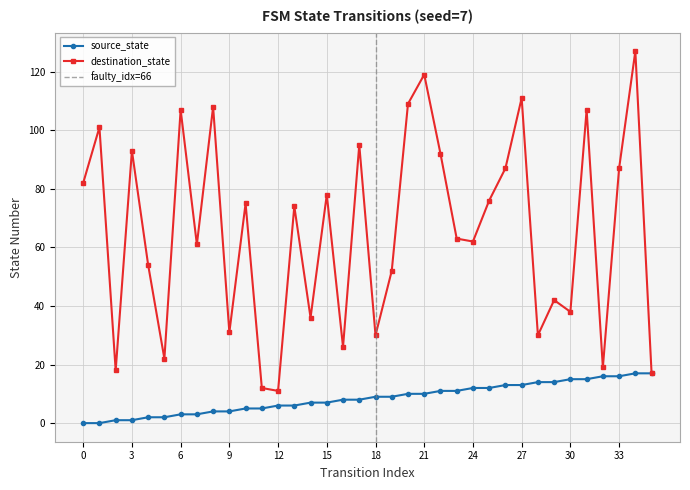

List the series in order of their overall mean, highest first.

destination_state, source_state